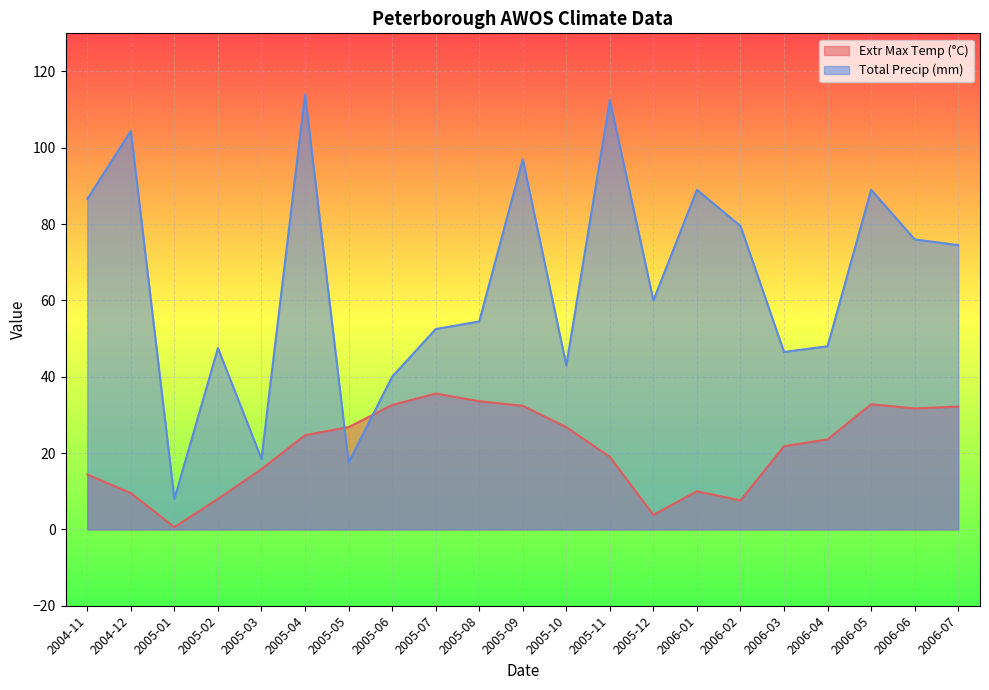

How many values in the Total Precip (mm) series are below 60?

10